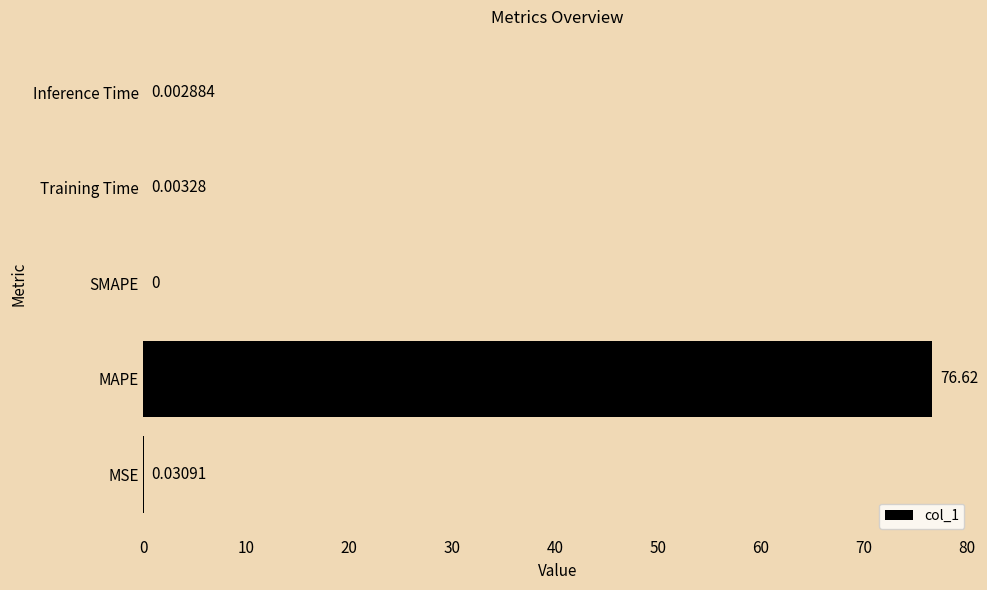

What is the change in value from MSE to MAPE?

+76.6